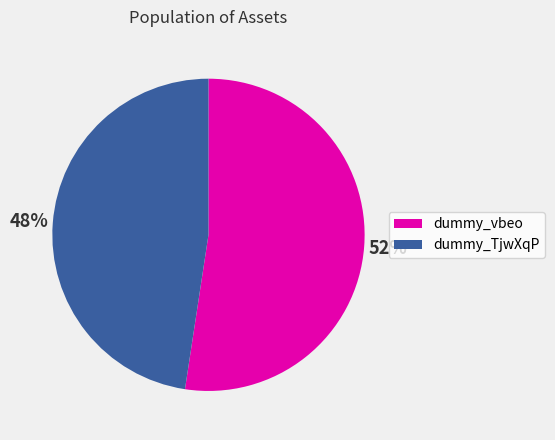

Combined, do dummy_TjwXqP and dummy_vbeo account for over 50%?

Yes